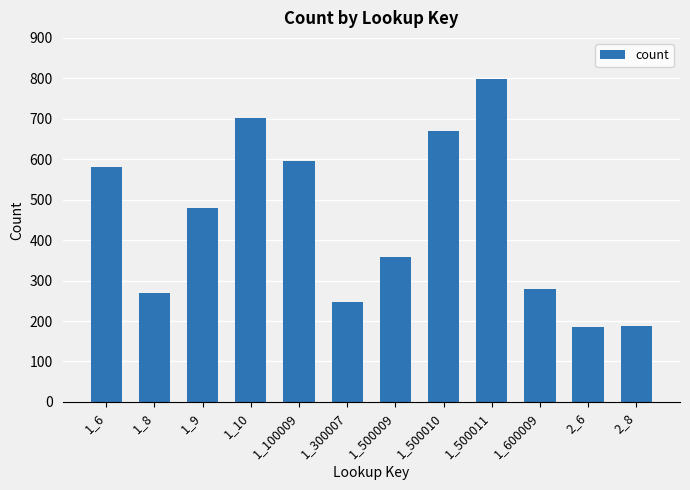

True or false: the data shows 248 at 1_300007.

True